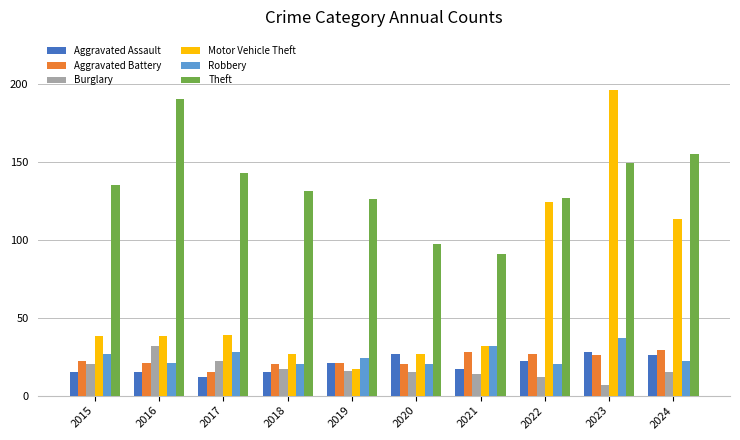

What is the average value of the Burglary series?

17